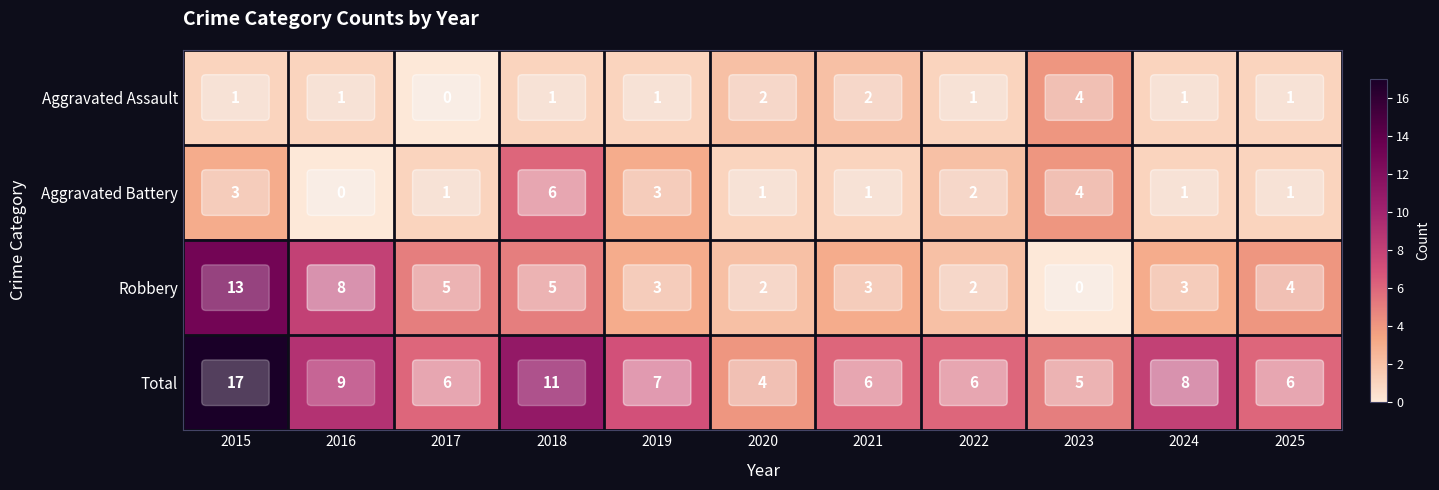

At which label does Total first exceed 6?

2015